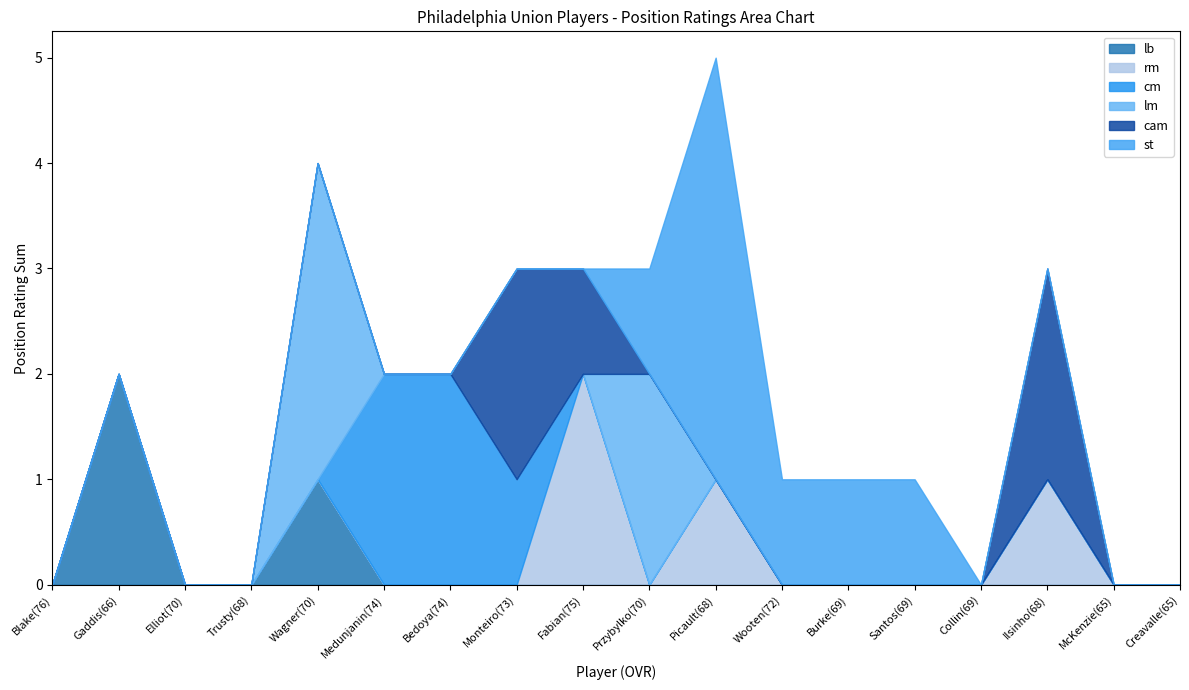

True or false: lb and rm intersect in this chart.

False